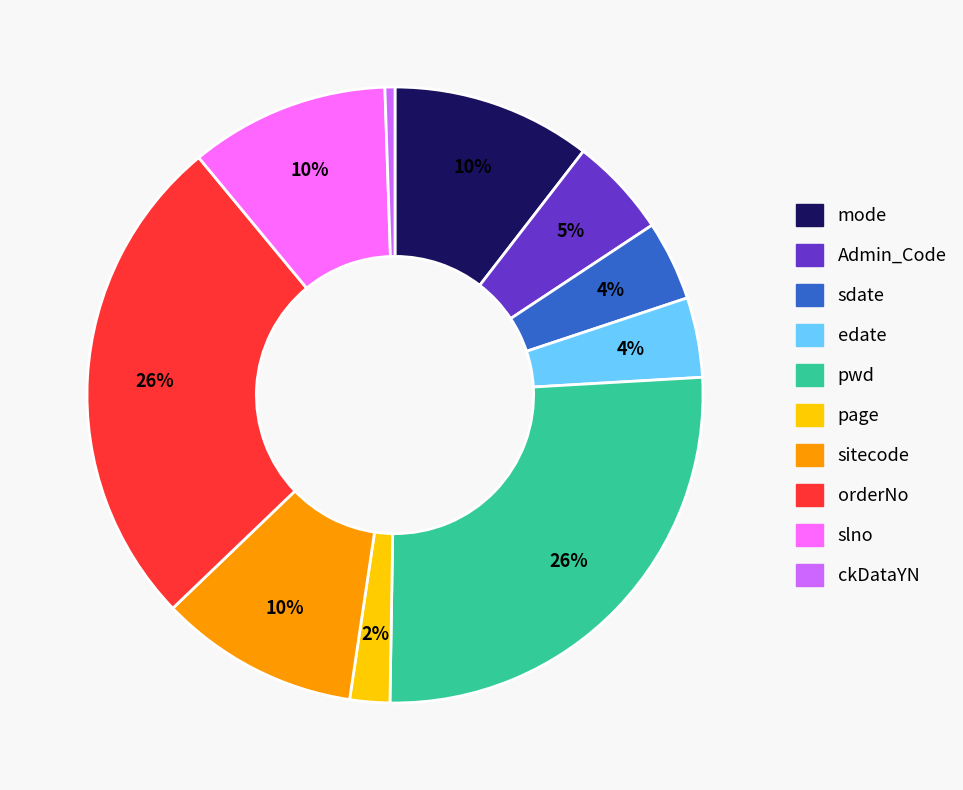

Does edate account for over 50% of the chart?

No